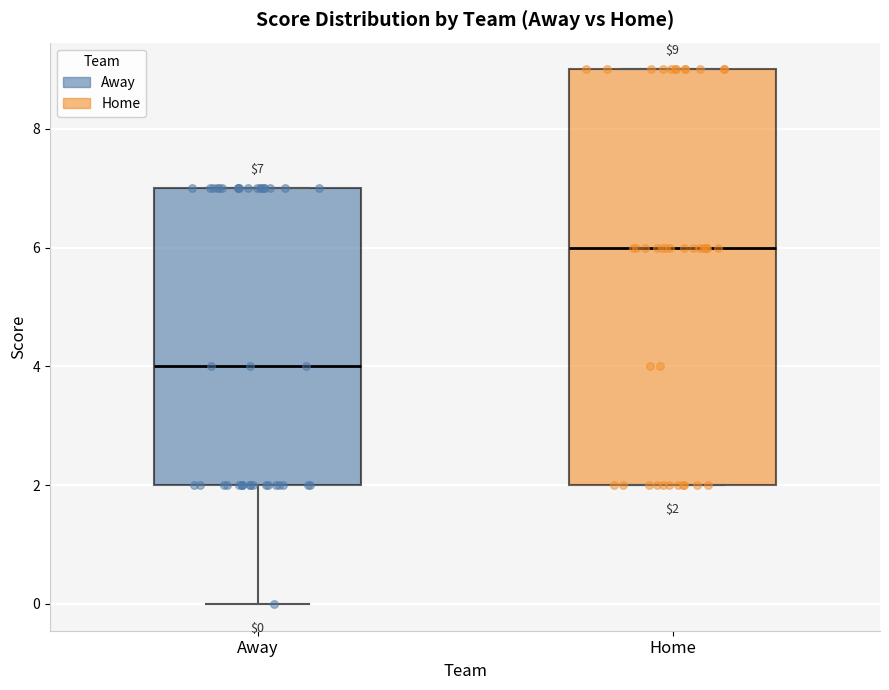

Which box has the lowest median line?

Away